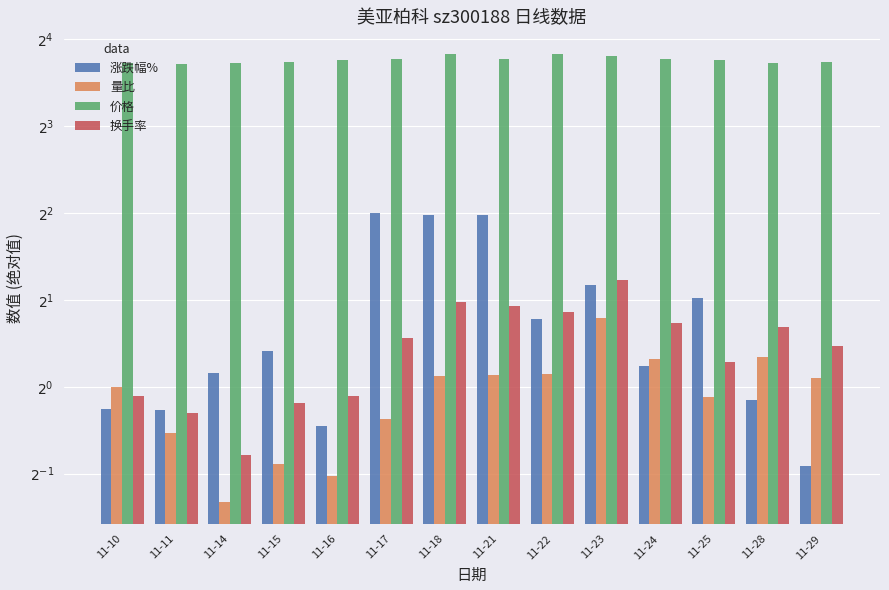

At which label is 换手率 closest to 1?

11-10